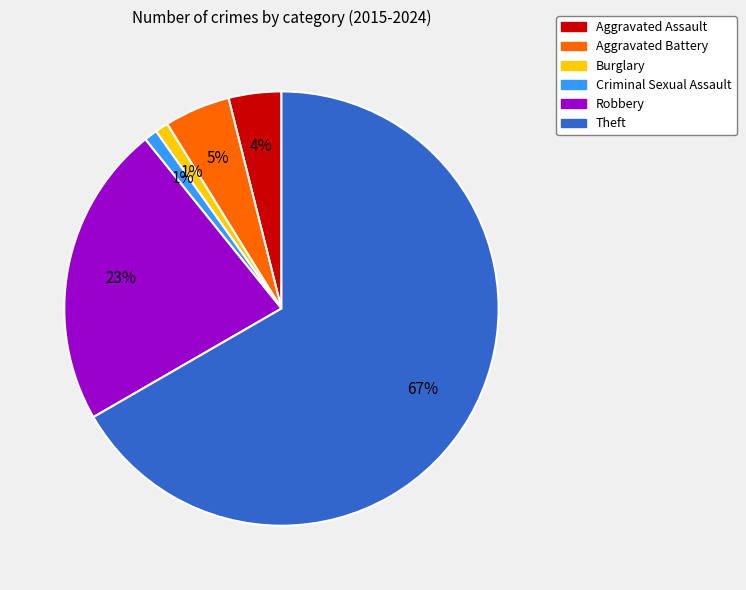

Which category has the biggest portion of the pie?

Theft